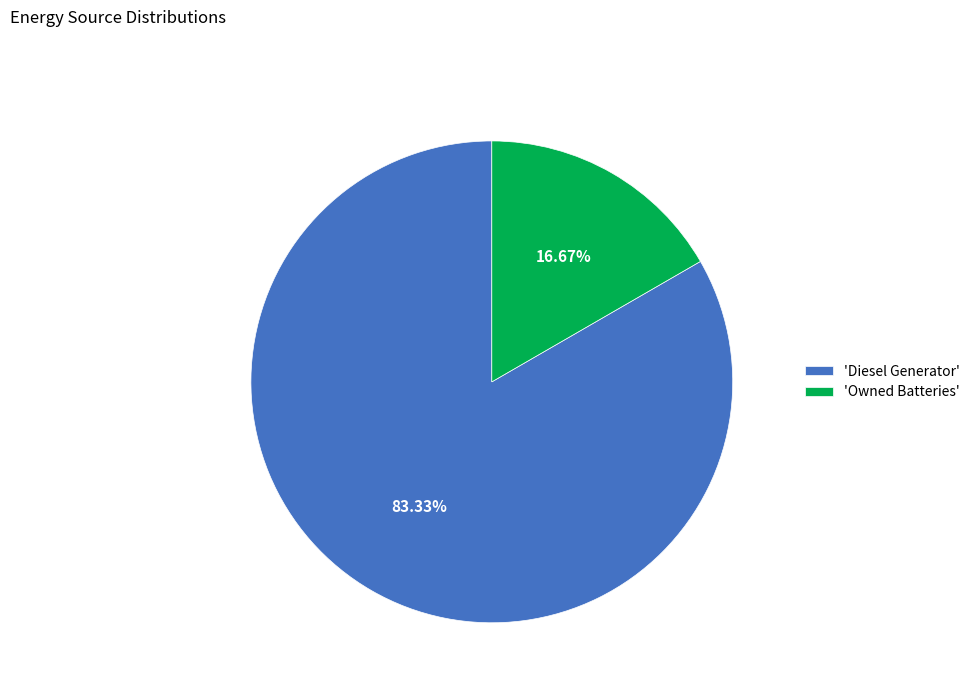

Is there a majority slice in this chart?

Yes